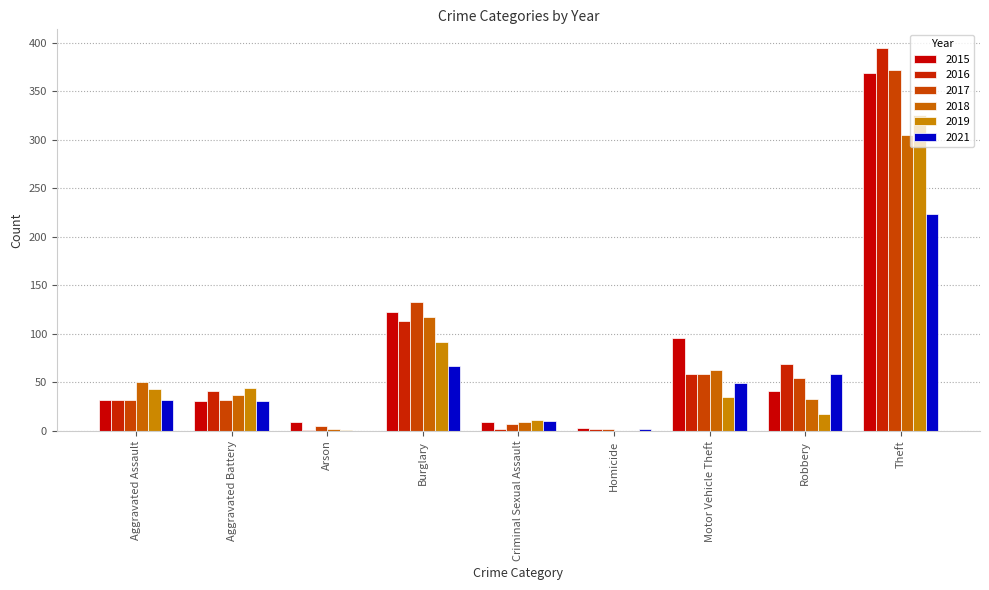

Reading left to right, list all the values displayed in this chart.

2015: 32	31	9	123	9	3	96	41	369
2016: 32	41	1	113	2	2	59	69	394
2017: 32	32	5	133	7	2	59	55	372
2018: 50	37	2	117	9	0	63	33	305
2019: 43	44	1	92	11	0	35	17	325
2021: 32	31	0	67	10	2	49	59	224